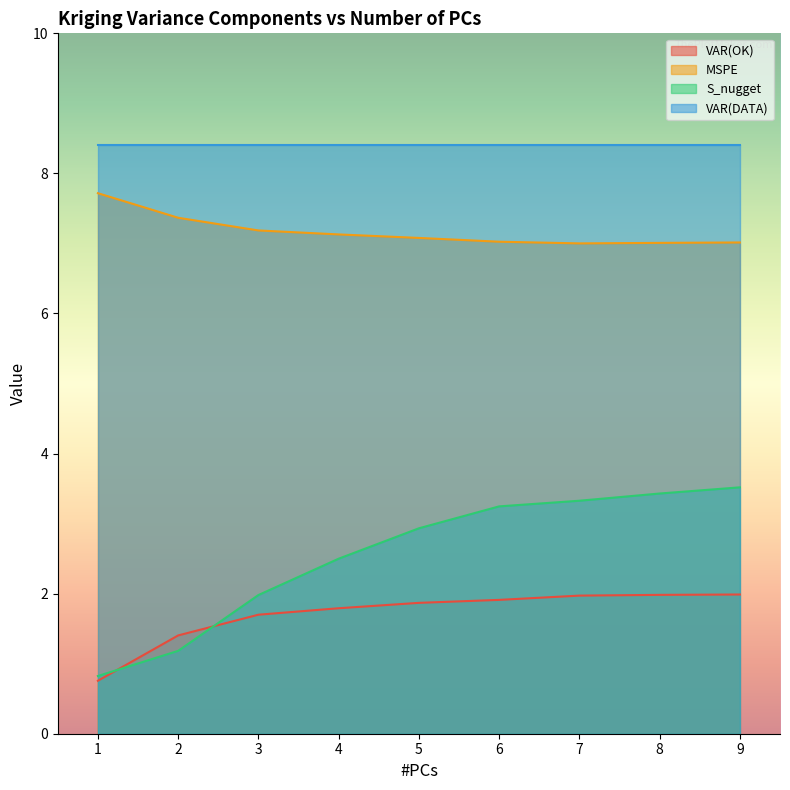

How many distinct data groups are displayed?

4